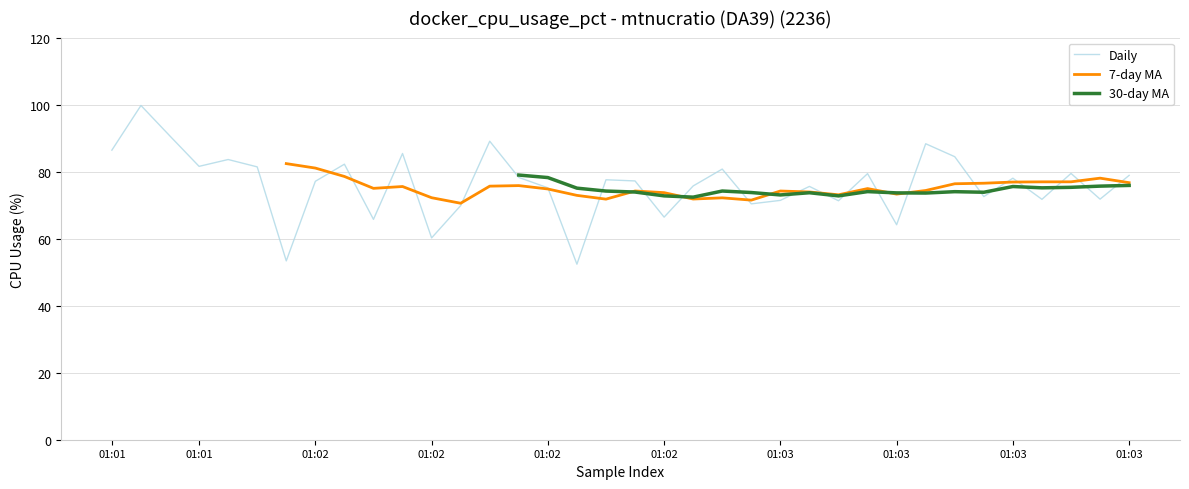

How many lines are shown in the chart?

3